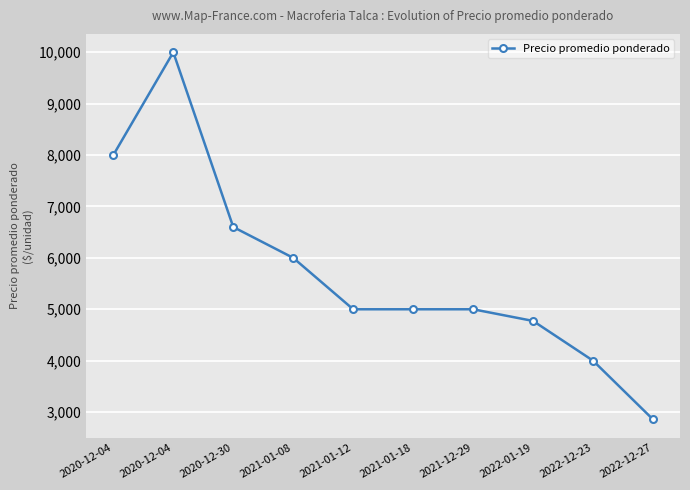

The chart shows a value of 10000 at 2020-12-04. True or false?

True